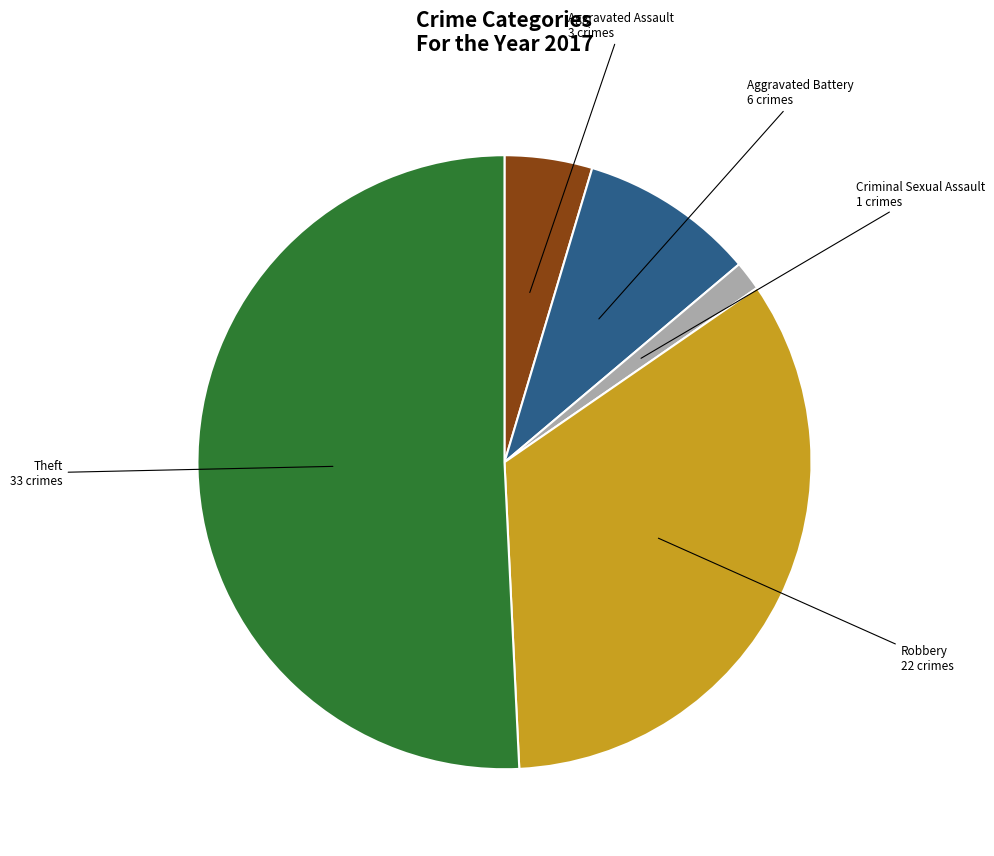

Is it true that Criminal Sexual Assault is 2% of the pie?

True